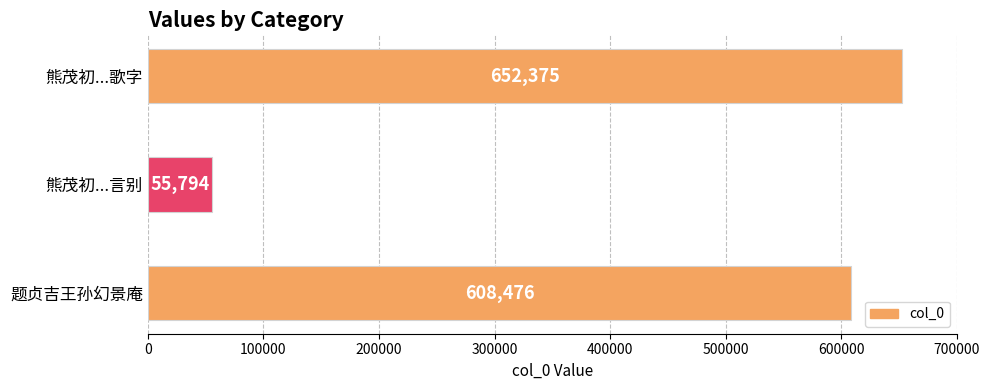

Reading bottom to top, extract all data points from this chart.

题贞吉王孙幻景庵=608476	熊茂初...言别=55794	熊茂初...歌字=652375